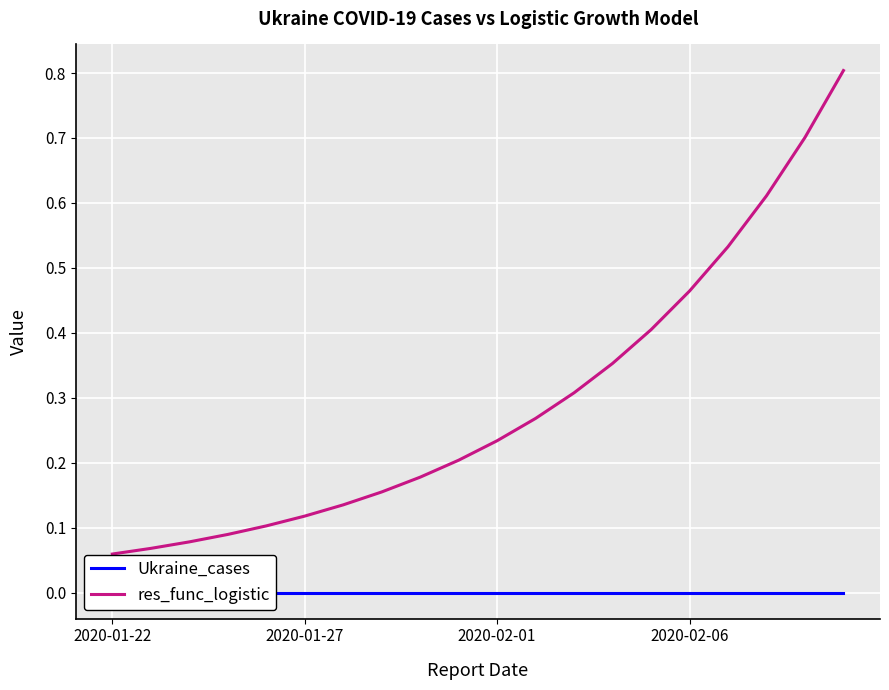

Between 7 and 18, which series saw the biggest shift?

res_func_logistic